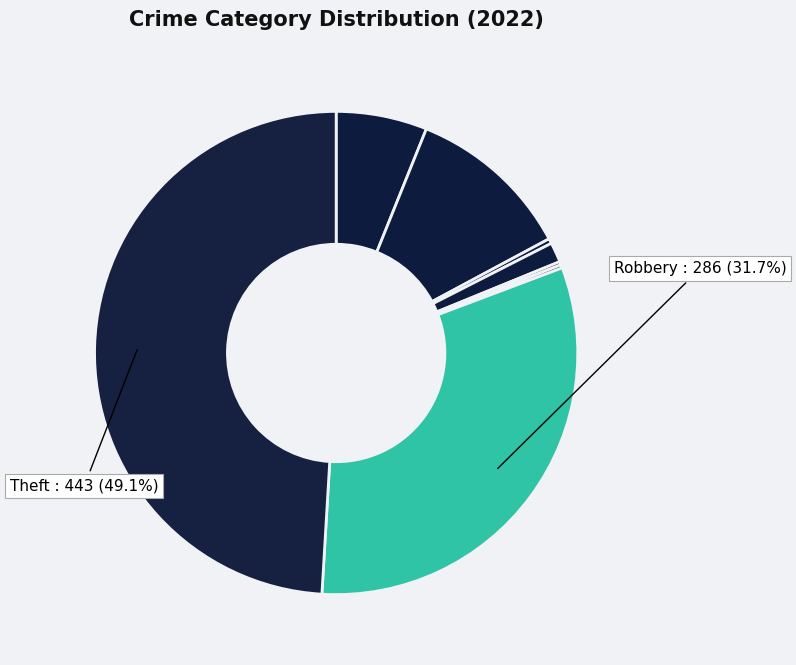

How many slices are in this pie chart?

8